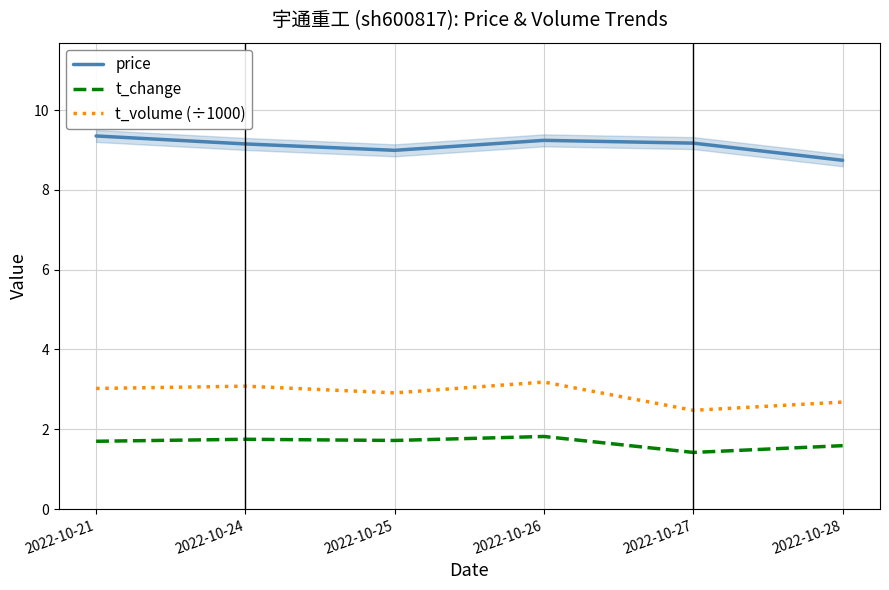

True or false: t_volume (÷1000) and t_change cross at least once.

False